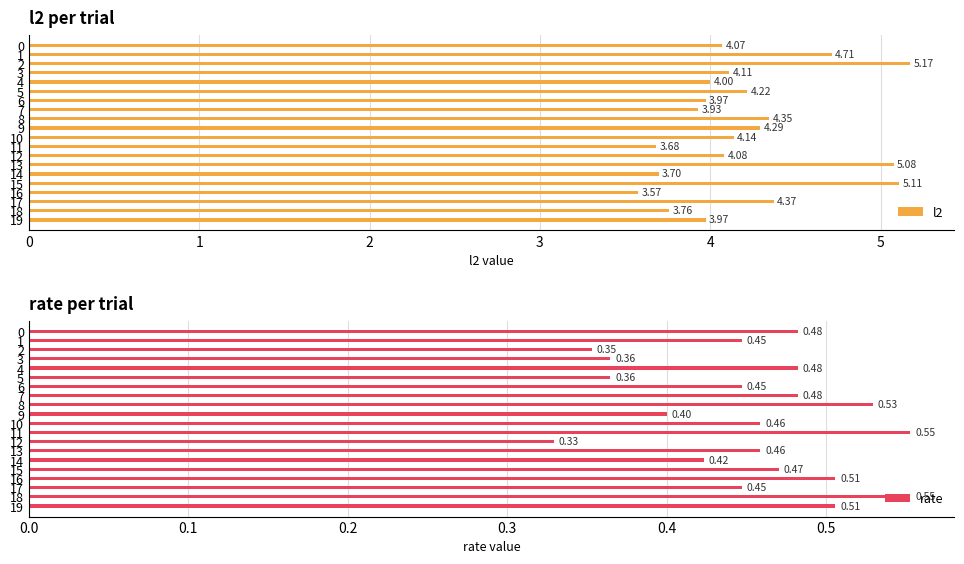

Does the chart contain any negative values?

No